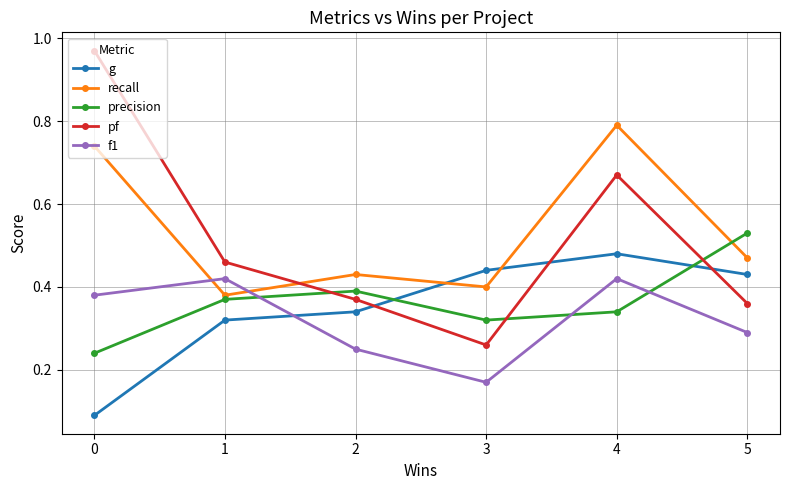

The recall series shows 0.4 at 3. True or false?

True